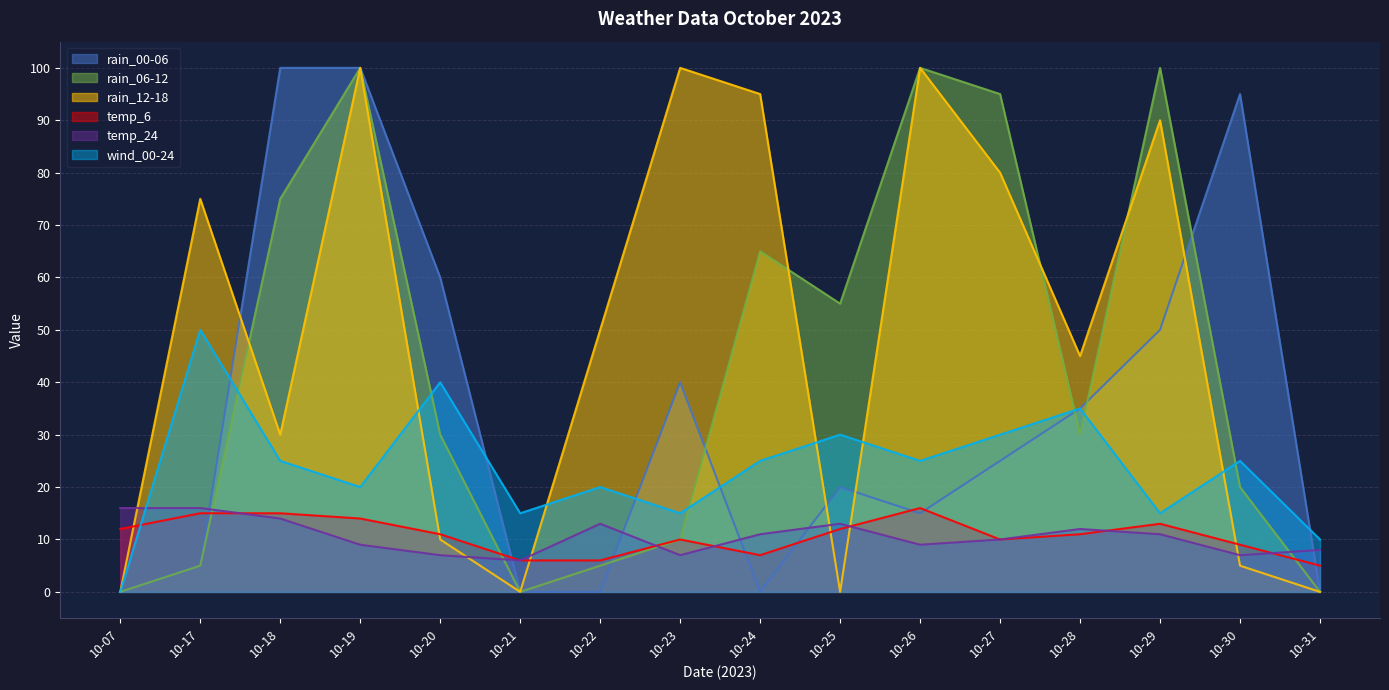

Reading left to right, list all the values displayed in this chart.

rain_00-06: 10-07=0	10-17=5	10-18=100	10-19=100	10-20=60	10-21=0	10-22=0	10-23=40	10-24=0	10-25=20	10-26=15	10-27=25	10-28=35	10-29=50	10-30=95	10-31=0
rain_06-12: 10-07=0	10-17=5	10-18=75	10-19=100	10-20=30	10-21=0	10-22=5	10-23=10	10-24=65	10-25=55	10-26=100	10-27=95	10-28=30	10-29=100	10-30=20	10-31=0
rain_12-18: 10-07=0	10-17=75	10-18=30	10-19=100	10-20=10	10-21=0	10-22=50	10-23=100	10-24=95	10-25=0	10-26=100	10-27=80	10-28=45	10-29=90	10-30=5	10-31=0
temp_6: 10-07=12	10-17=15	10-18=15	10-19=14	10-20=11	10-21=6	10-22=6	10-23=10	10-24=7	10-25=12	10-26=16	10-27=10	10-28=11	10-29=13	10-30=9	10-31=5
temp_24: 10-07=16	10-17=16	10-18=14	10-19=9	10-20=7	10-21=6	10-22=13	10-23=7	10-24=11	10-25=13	10-26=9	10-27=10	10-28=12	10-29=11	10-30=7	10-31=8
wind_00-24: 10-07=0	10-17=50	10-18=25	10-19=20	10-20=40	10-21=15	10-22=20	10-23=15	10-24=25	10-25=30	10-26=25	10-27=30	10-28=35	10-29=15	10-30=25	10-31=10